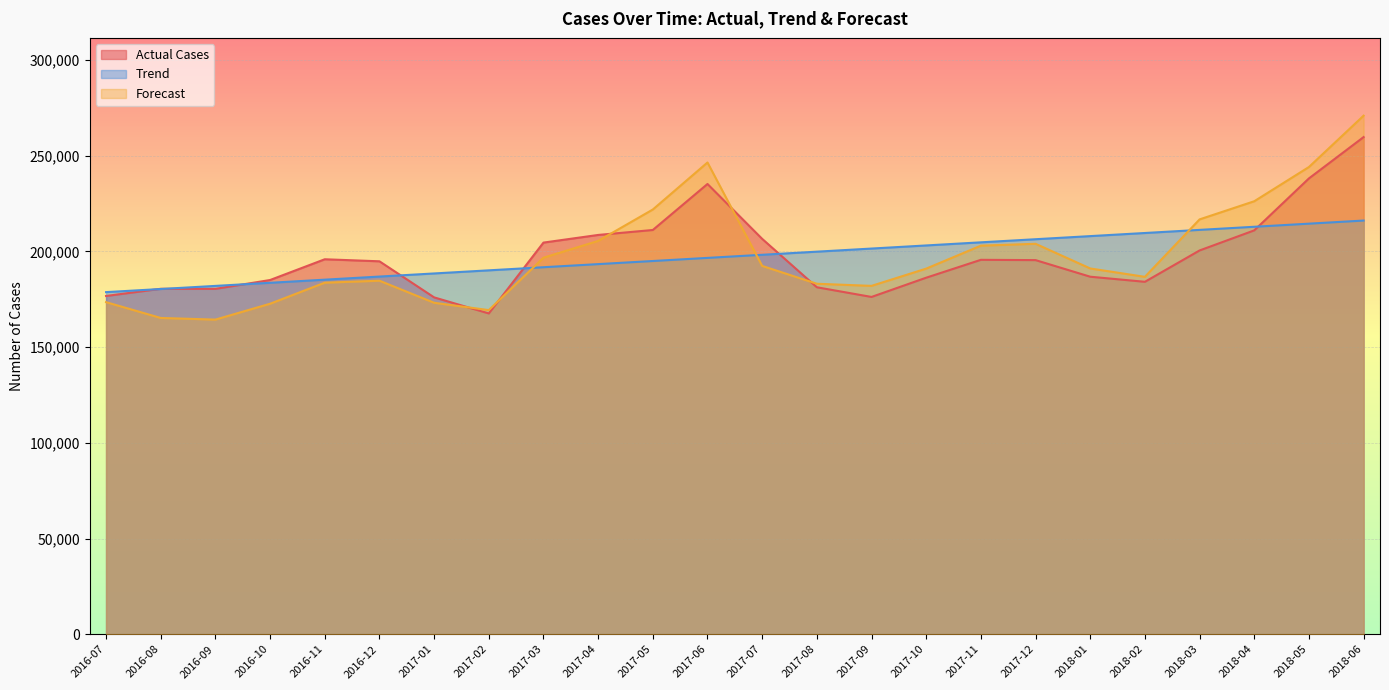

Is the value of Trend at 2017-01 greater than the value of Actual Cases at 2017-04?

No